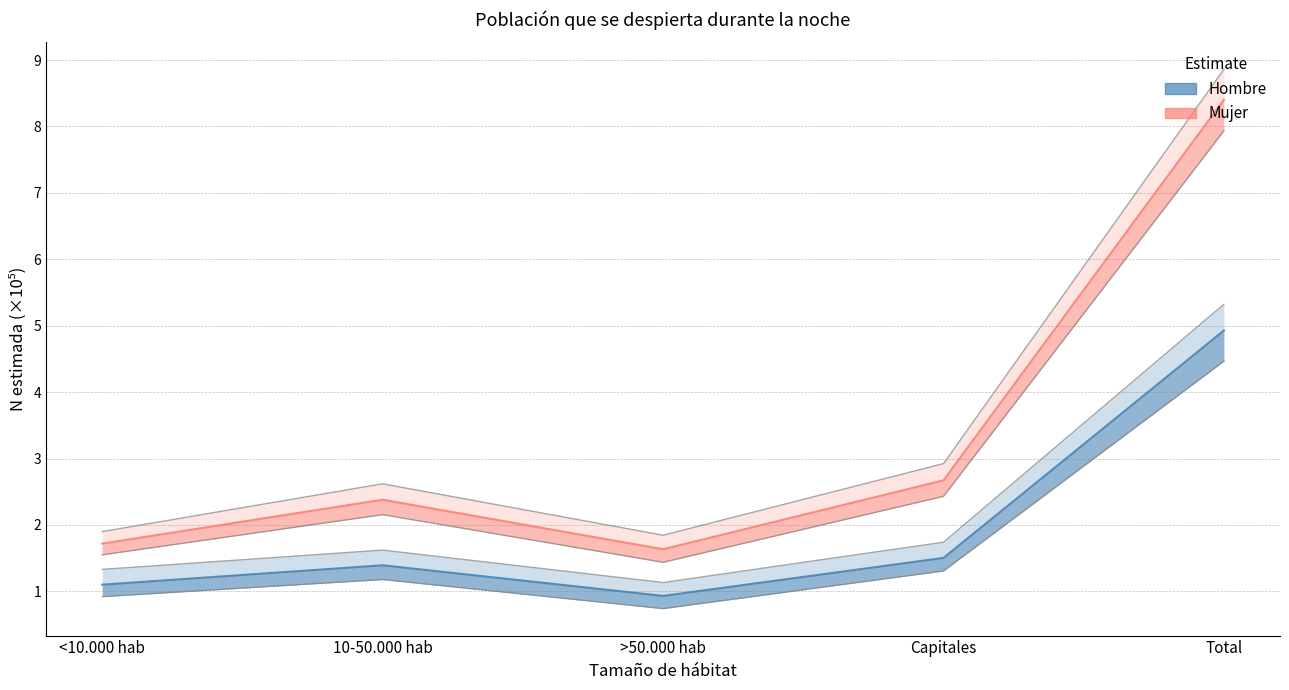

True or false: Hombre_lim_inf and Hombre_lim_sup intersect in this chart.

False